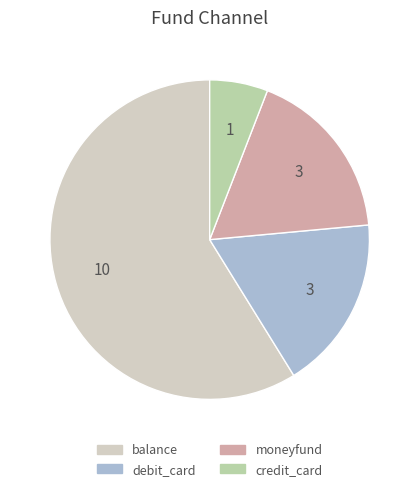

Does moneyfund account for over 50% of the chart?

No